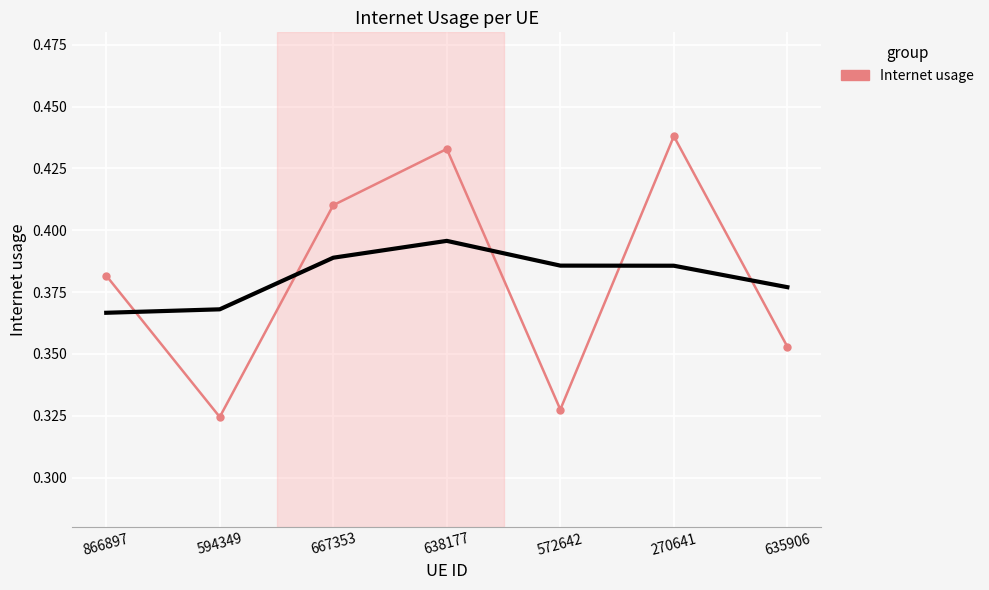

Rank the categories by value from lowest to highest.

594349, 572642, 635906, 866897, 667353, 638177, 270641